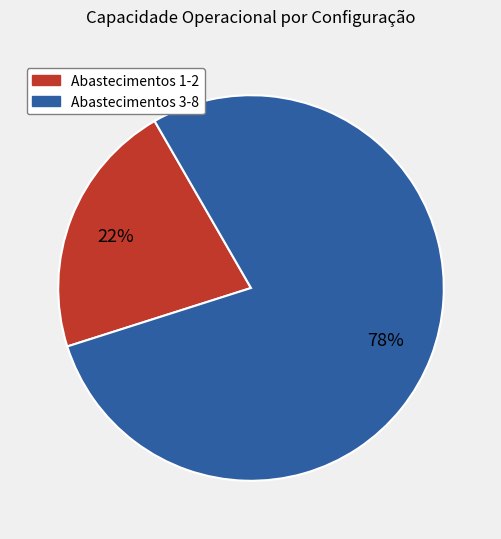

Is there a majority slice in this chart?

Yes